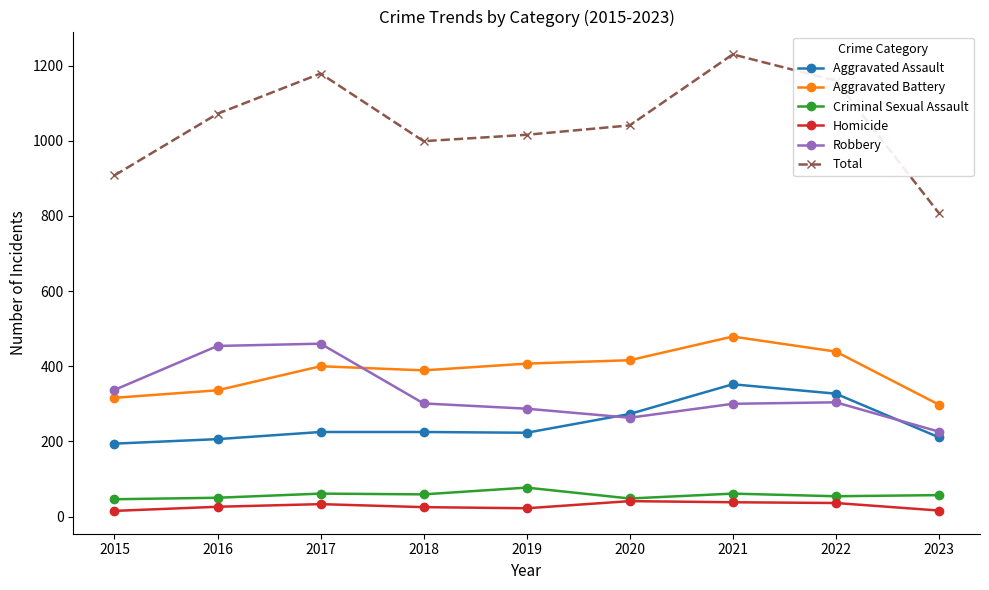

What is the difference between the maximum and minimum values in the Homicide series?

26